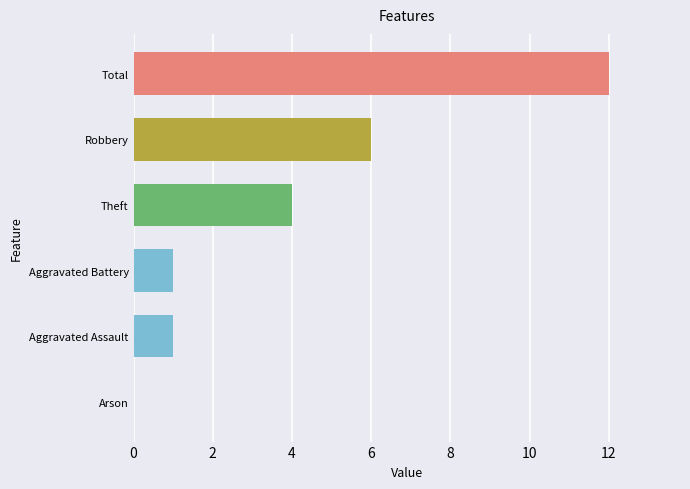

Is it true that the value at Arson is -5?

False